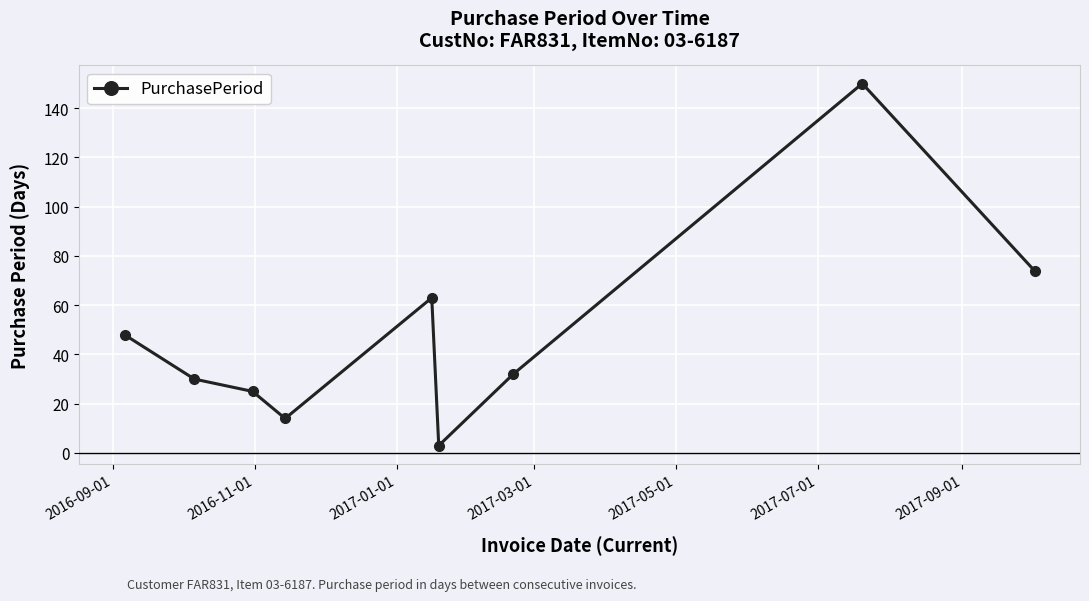

What is the maximum value shown in the chart?

150